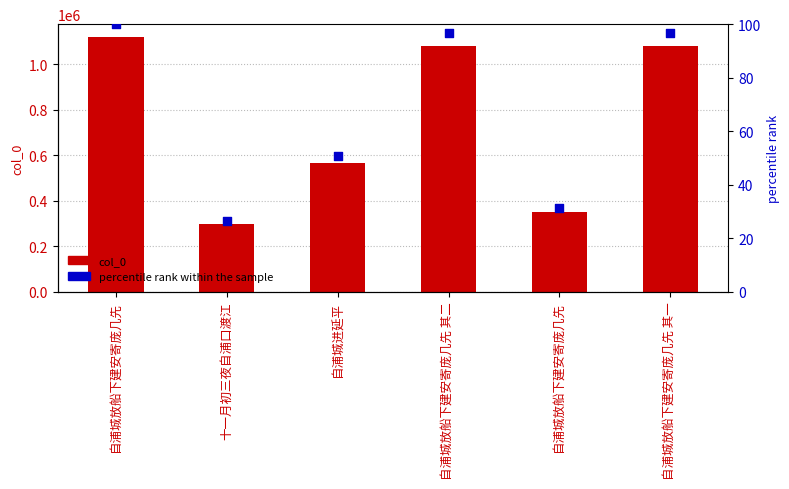

At which category is the sum across all series the highest?

自浦城放船下建安寄庞几先